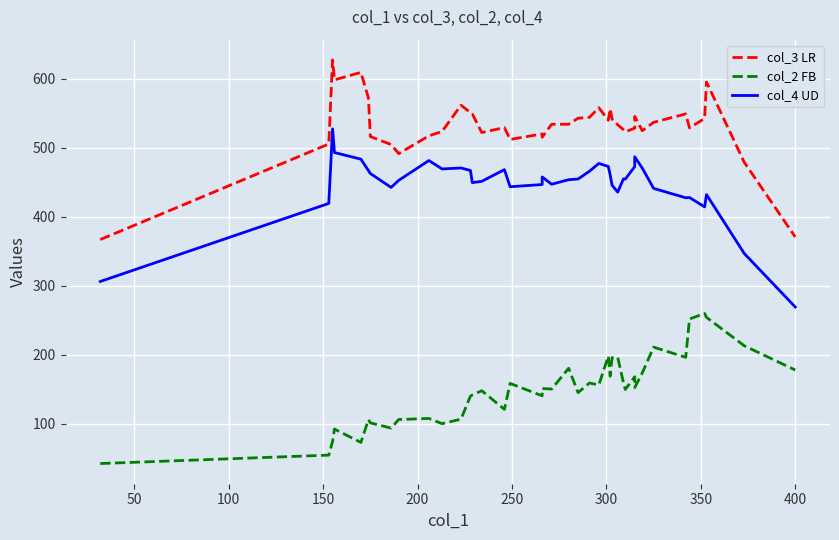

What is the maximum value shown in the chart?

627.4